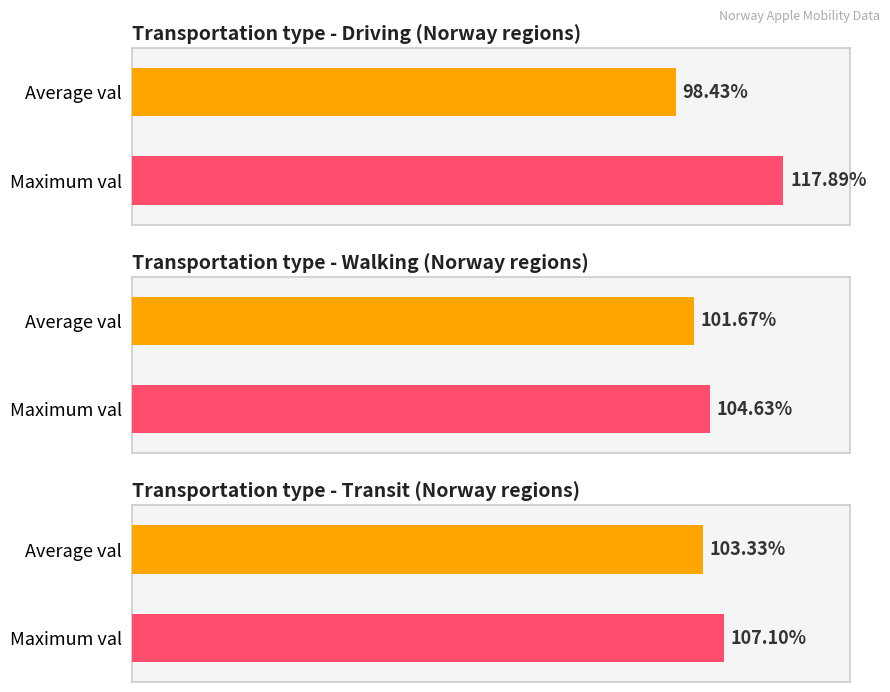

Does the chart contain any negative values?

No